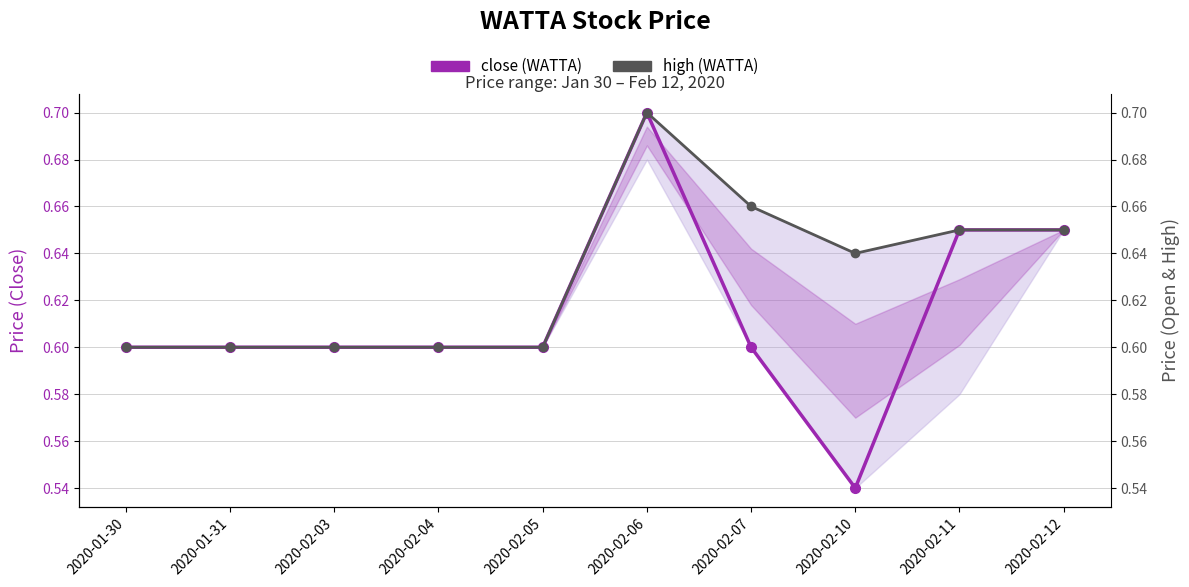

Where is close nearest to the value 0?

2020-02-10